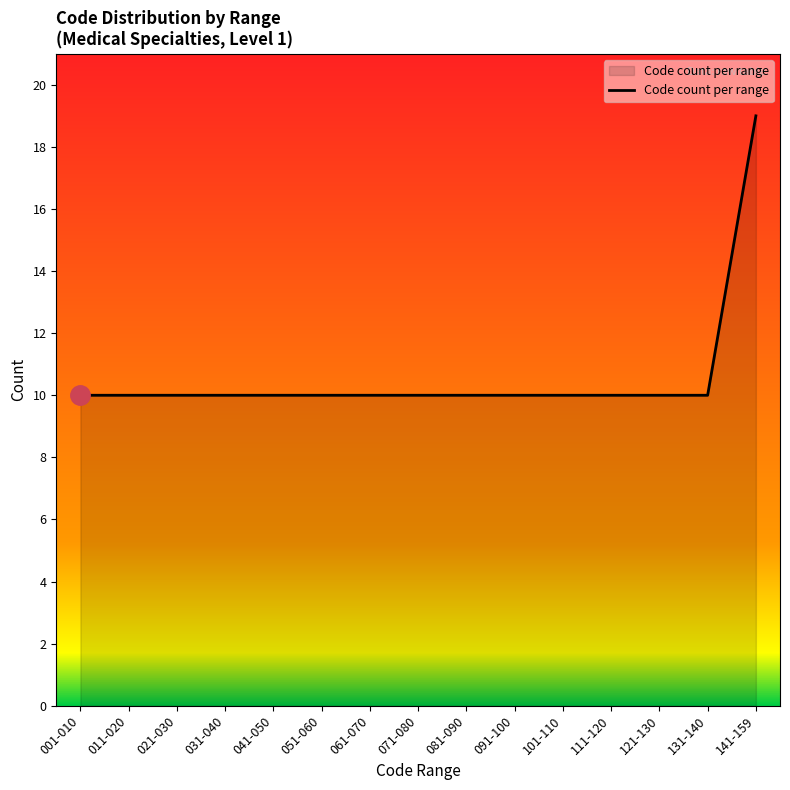

True or false: the data shows 6 at 041-050.

False